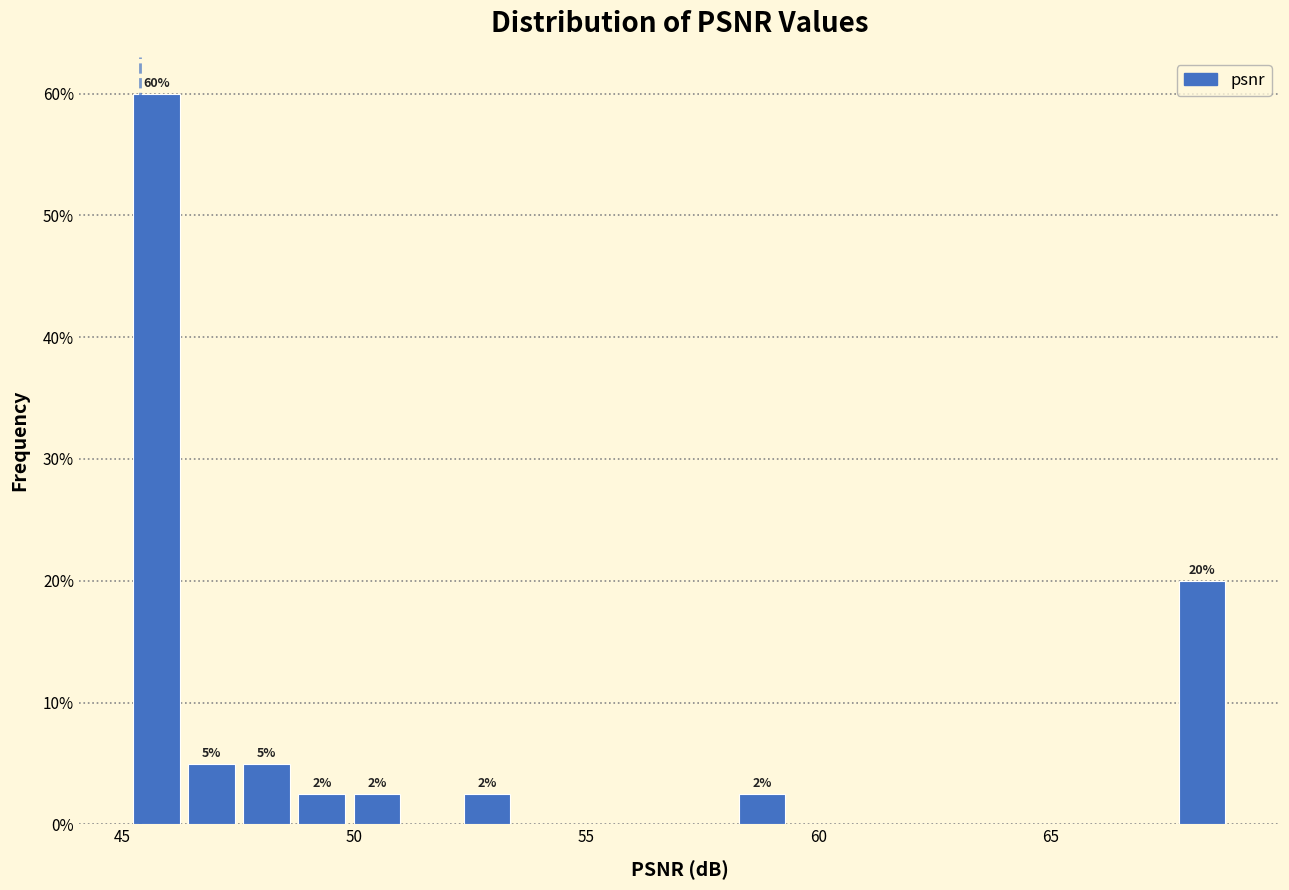

Around what value on the x-axis is the tallest bar? Give the approximate position of its centre, as read against the axis.

46.0